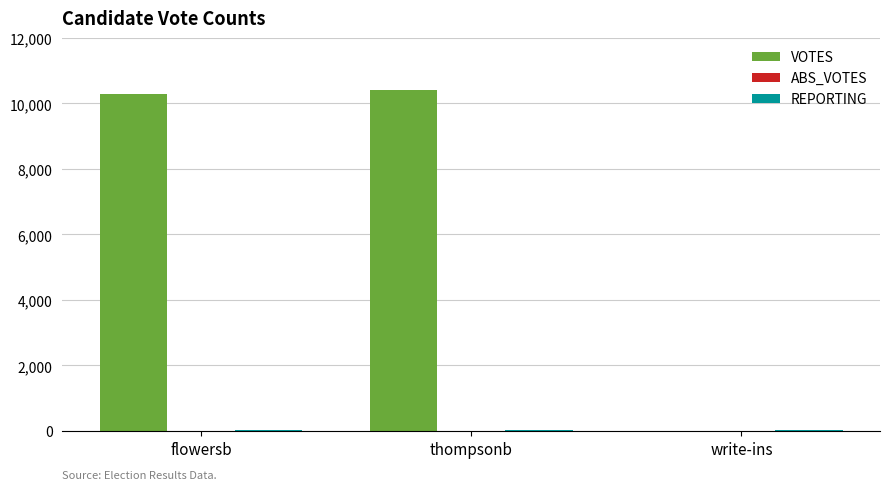

Between thompsonb and write-ins, which series saw the biggest shift?

VOTES